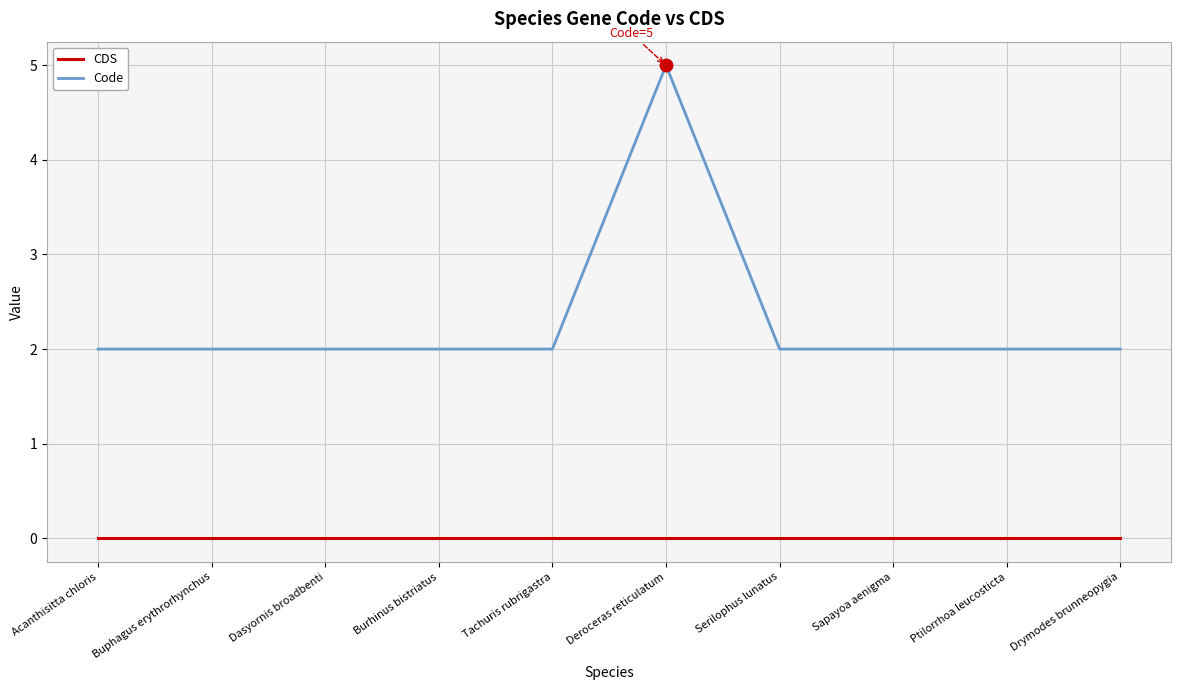

At Serilophus lunatus, list the series in order from largest to smallest.

Code, CDS